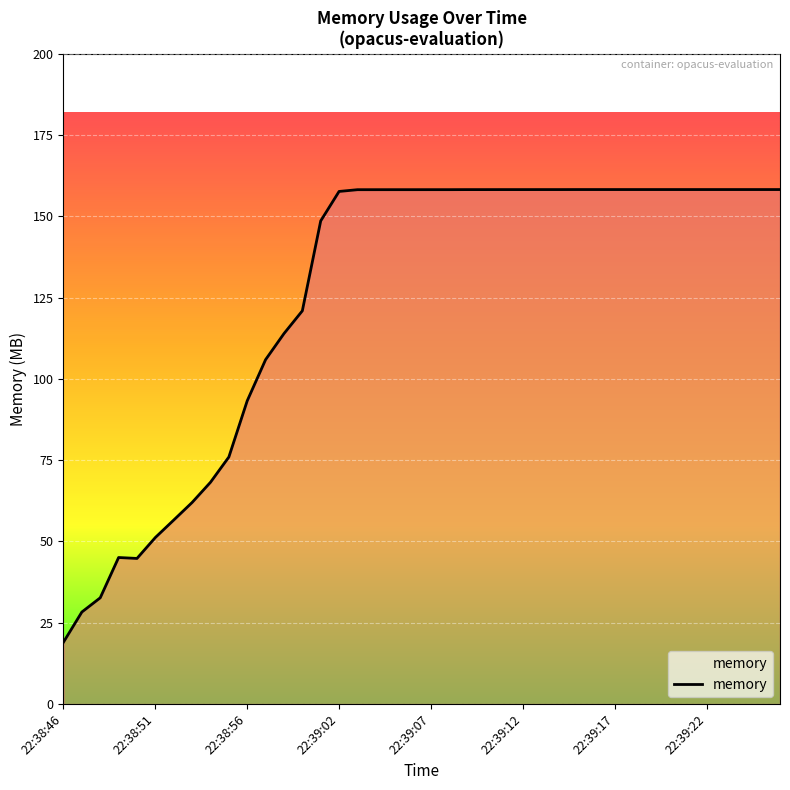

What is the maximum value shown in the chart?

158.2